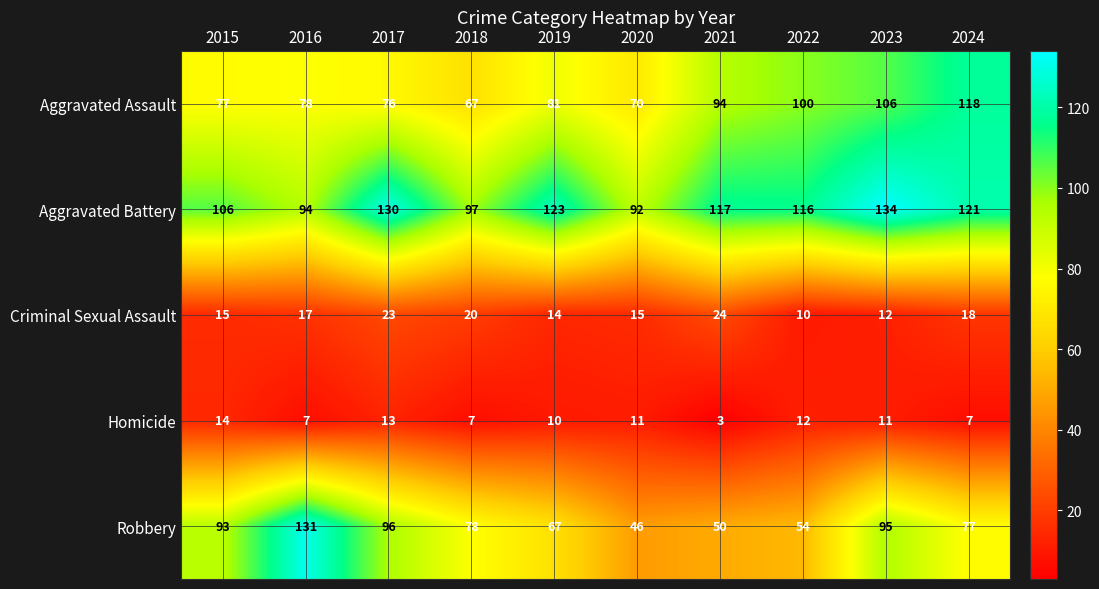

Which series has the largest range (max minus min)?

Robbery